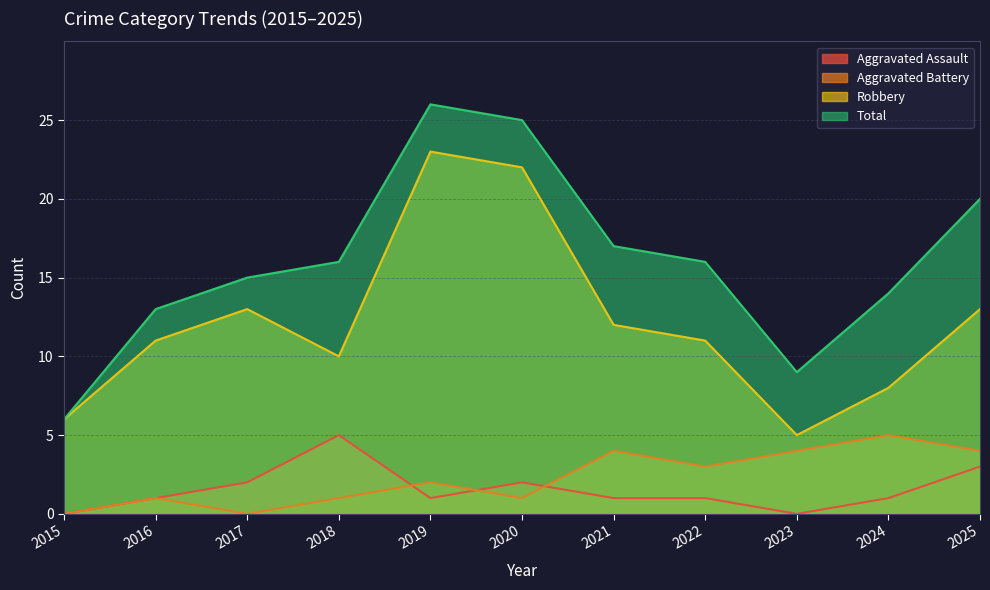

Is it true that Aggravated Assault equals 0 at 2024?

False